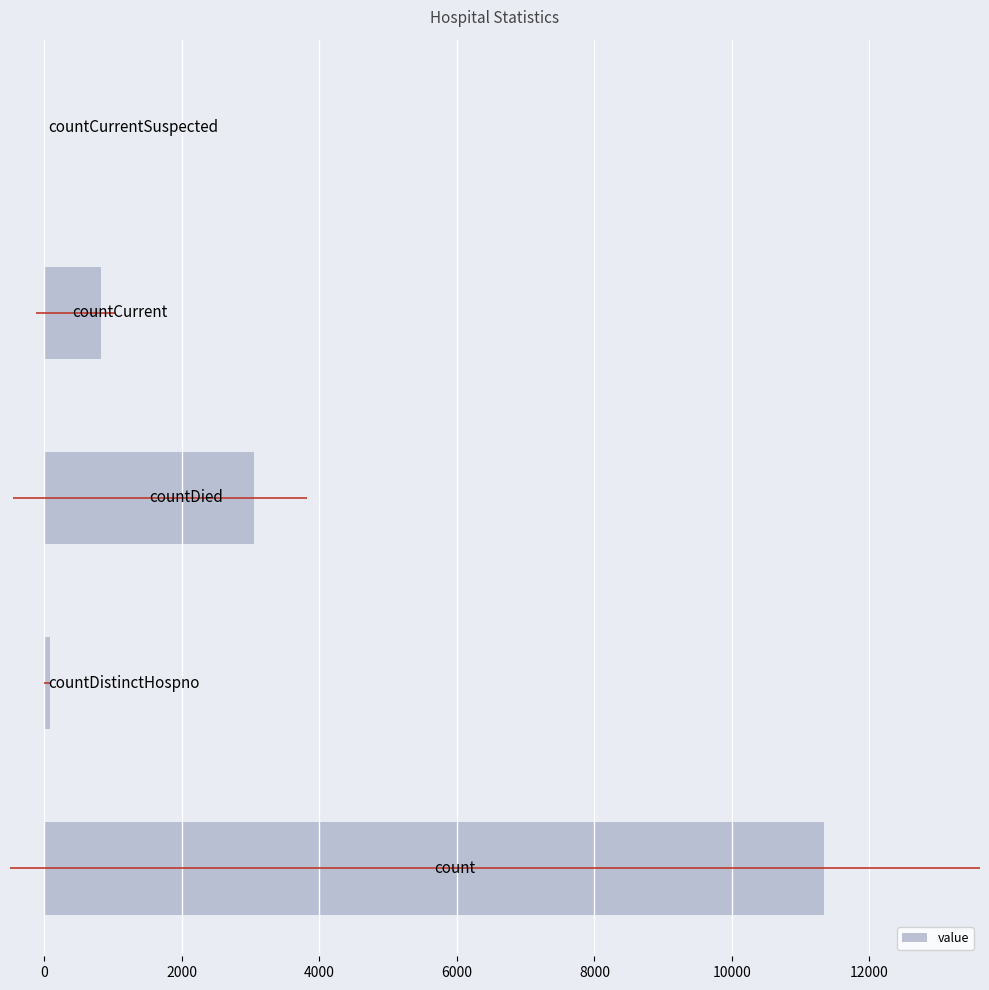

What is the highest value of the value series?

11340